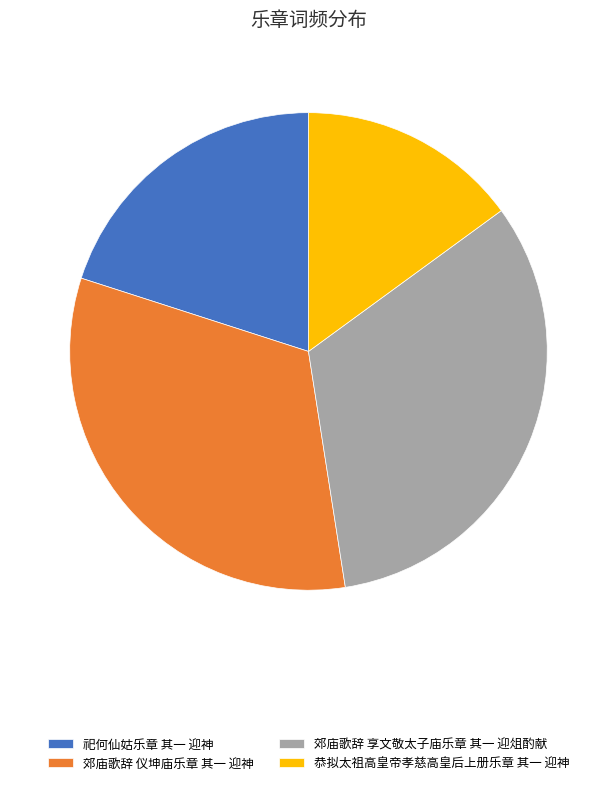

Approximately how many times larger is the value at 郊庙歌辞 享文敬太子庙乐章 其一 迎俎酌献 compared to 郊庙歌辞 仪坤庙乐章 其一 迎神?

1.0